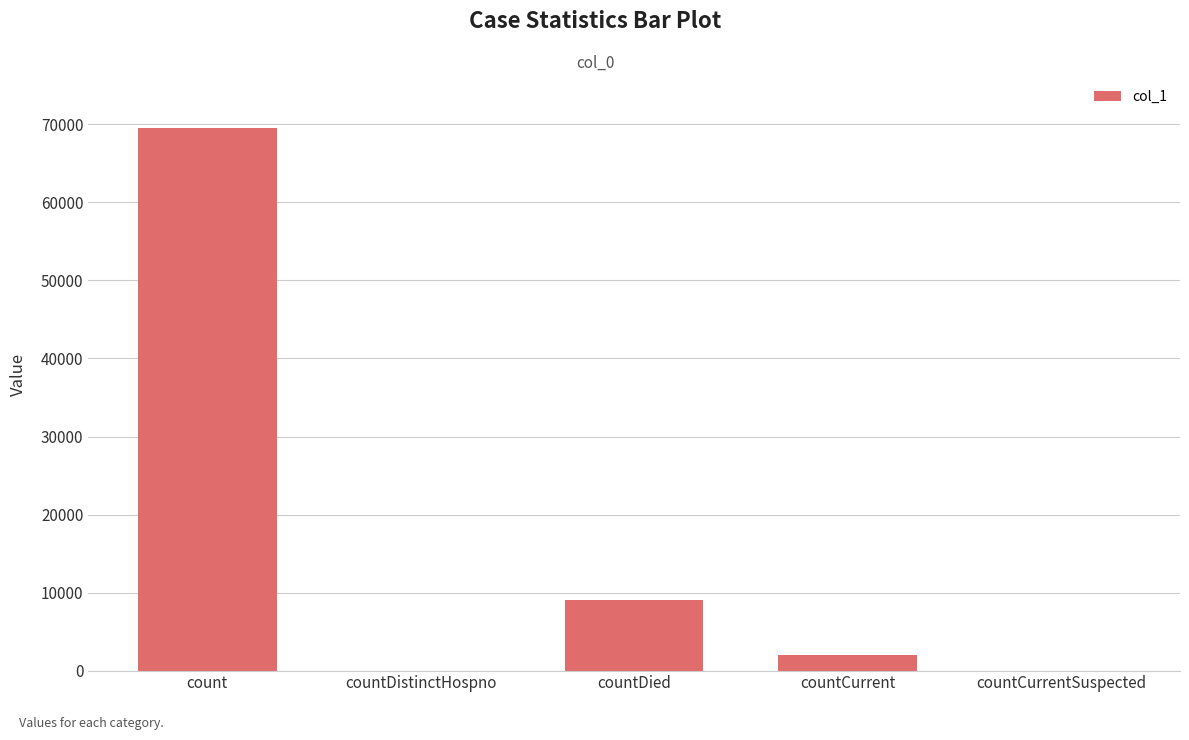

Reading right to left, list all the values displayed in this chart.

0	2009	9093	0	69536